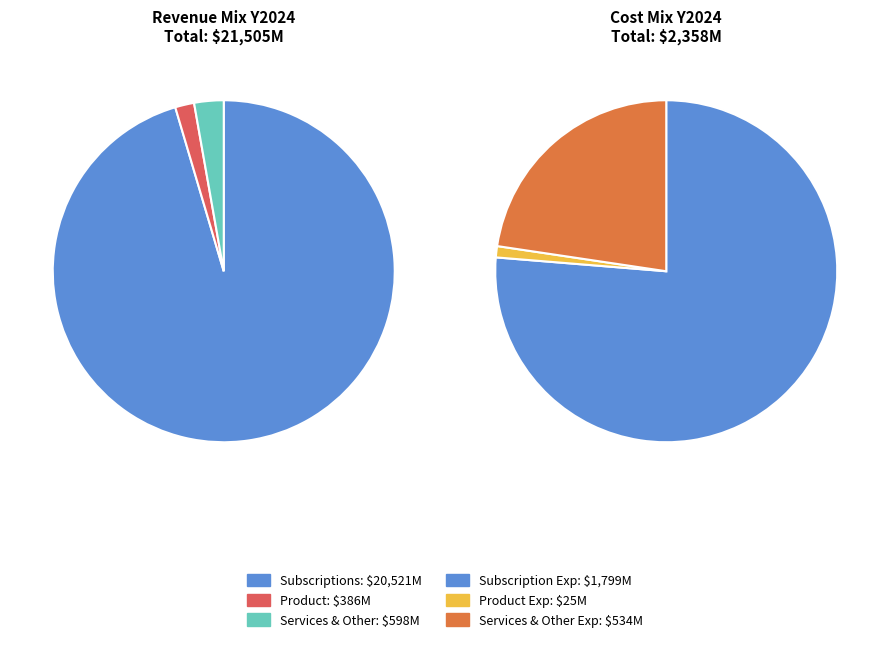

What percentage is NOT represented by Subscriptions?

4.6%